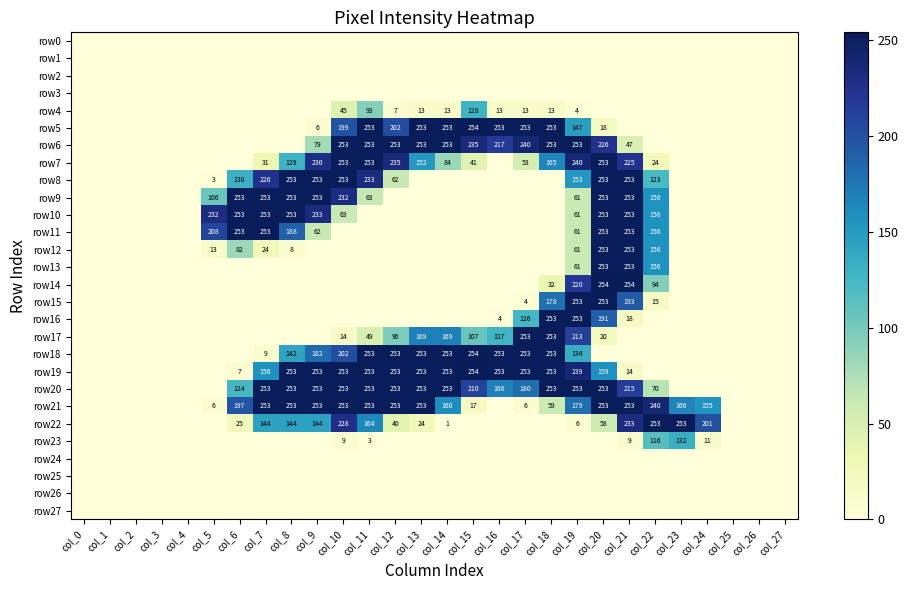

How many series are shown in this chart?

28